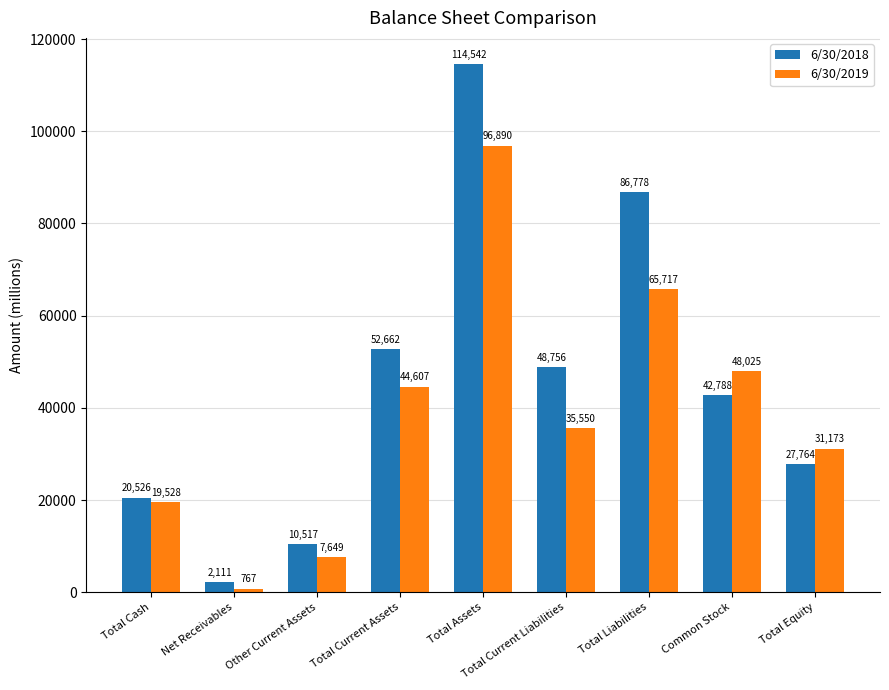

At which category does the chart reach its peak across all series?

Total Assets